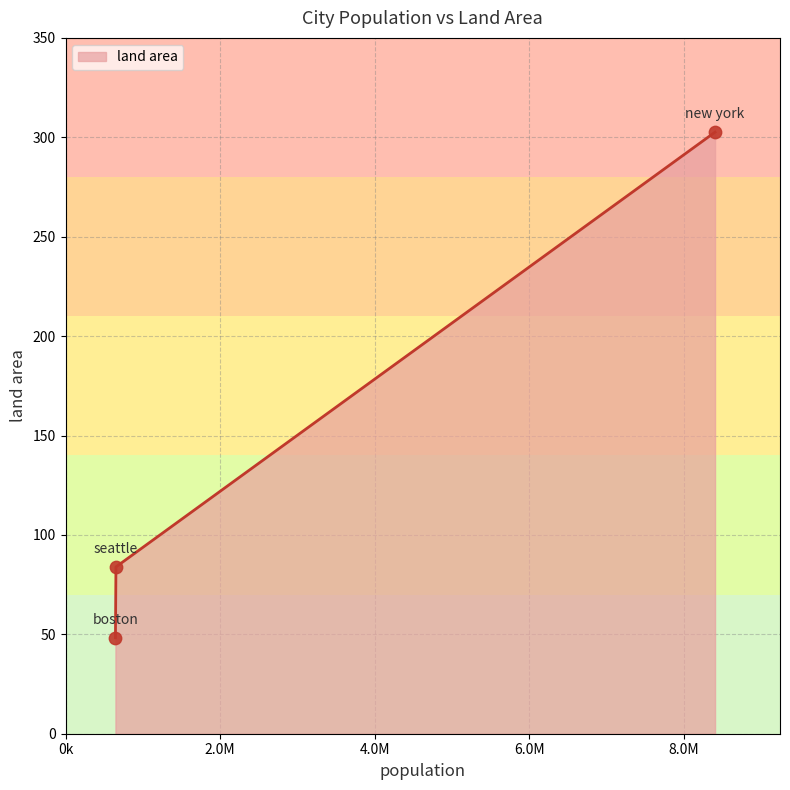

What is the difference between the maximum and second lowest values?

218.7